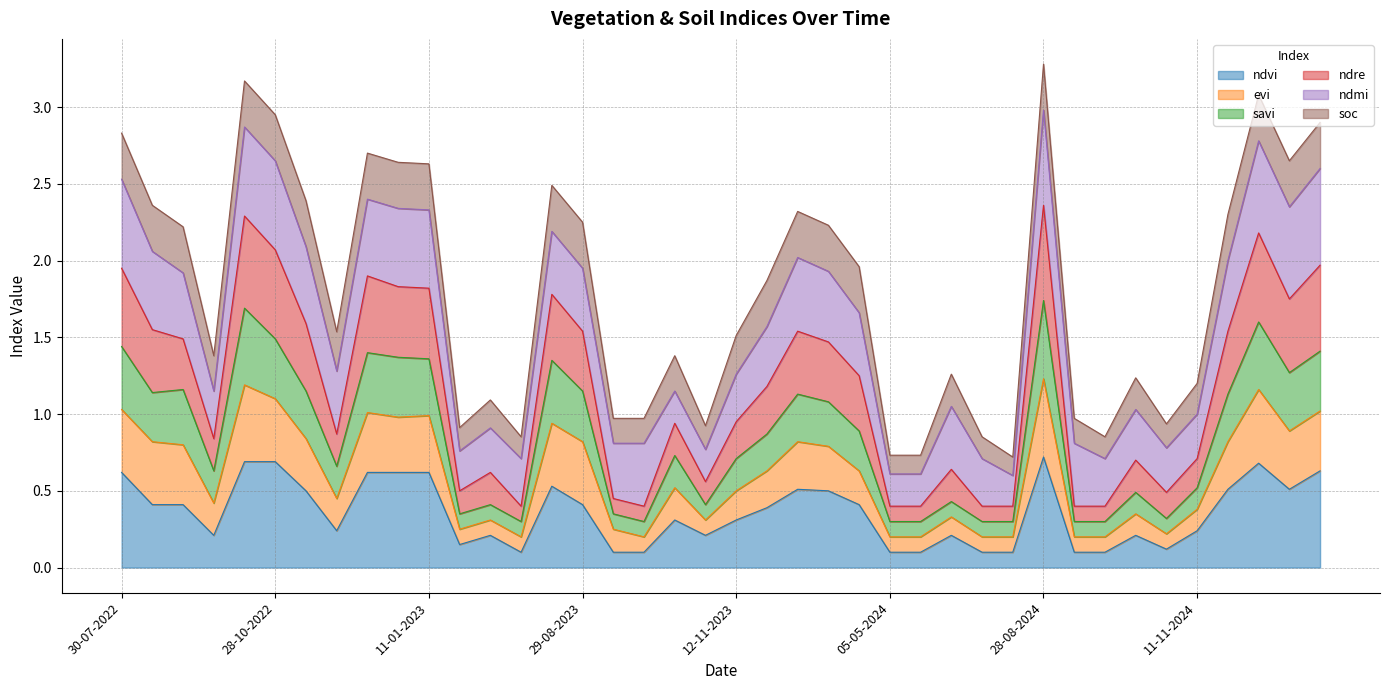

Where is the first local minimum for savi?

28-09-2022